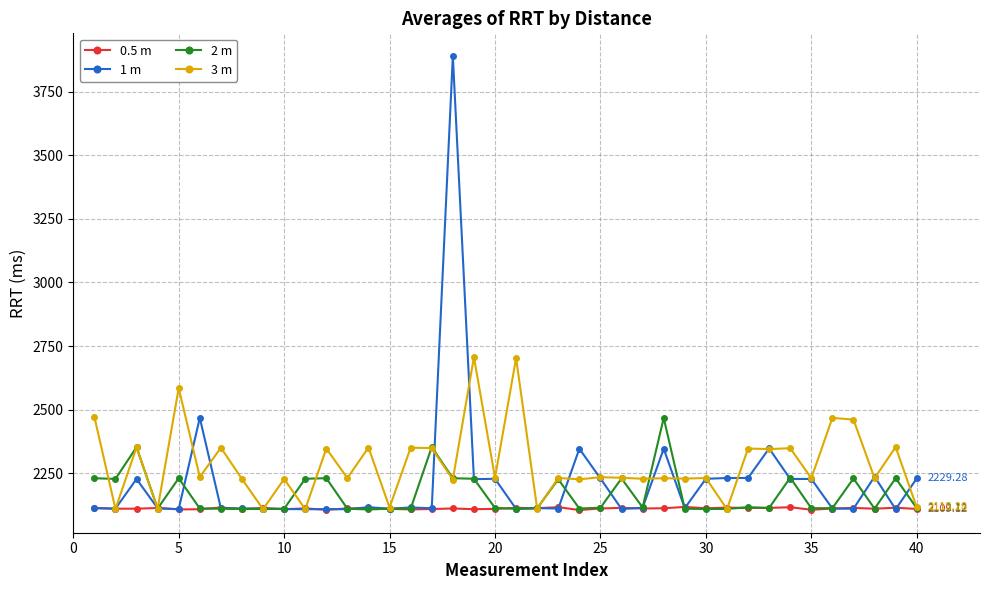

True or false: 0.5 m has more than 0 points higher than both neighbors.

True